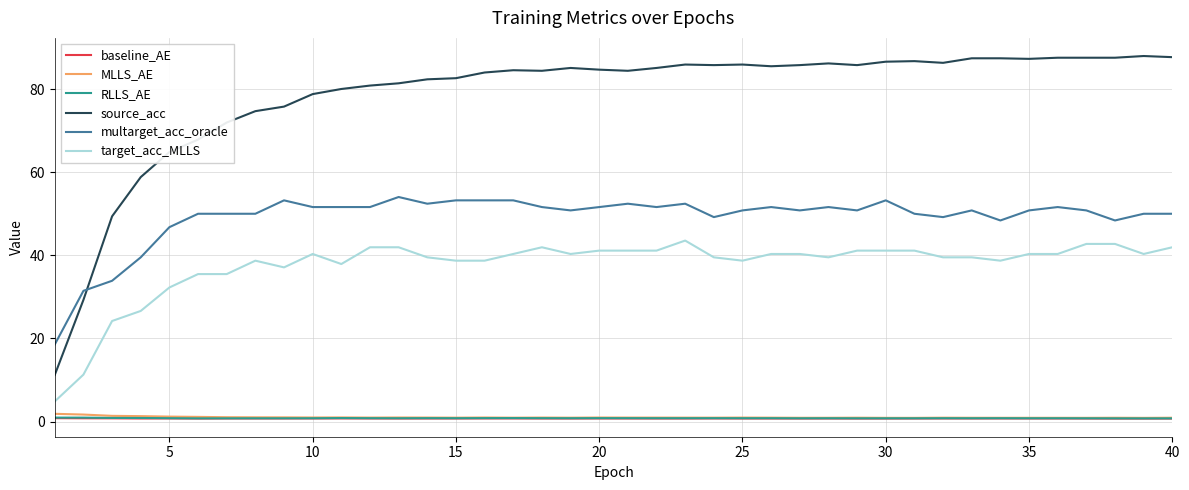

True or false: source_acc and baseline_AE cross at least once.

False